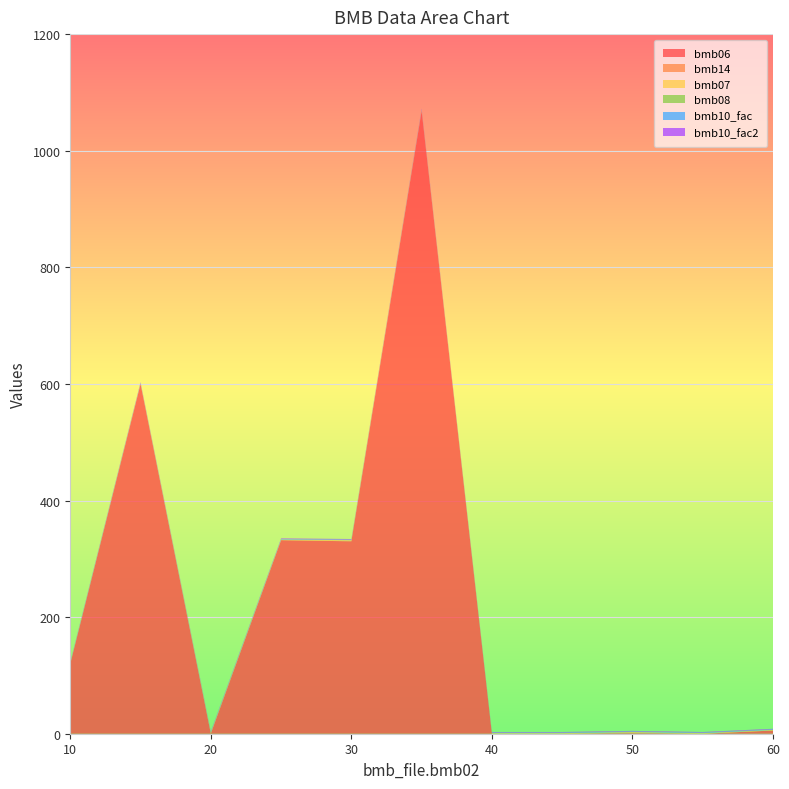

Reading left to right, list all the values displayed in this chart.

bmb06: 10=120.0	15=600.0	20=0.0	25=332.0	30=330.0	35=1068.0	40=0.0	45=0.0	50=0.9	55=0.0	60=5.5
bmb14: 10=0.0	15=0.0	20=1.0	25=0.0	30=1.0	35=1.0	40=0.0	45=0.0	50=1.0	55=0.0	60=0.0
bmb07: 10=1.0	15=1.0	20=1.0	25=1.0	30=1.0	35=1.0	40=1.0	45=1.0	50=1.0	55=1.0	60=1.0
bmb08: 10=0.0	15=0.0	20=0.0	25=0.0	30=0.0	35=0.0	40=0.0	45=0.0	50=0.0	55=0.0	60=0.0
bmb10_fac: 10=1.0	15=1.0	20=1.0	25=1.0	30=1.0	35=1.0	40=1.0	45=1.0	50=1.0	55=1.0	60=1.0
bmb10_fac2: 10=1.0	15=1.0	20=1.0	25=1.0	30=1.0	35=1.0	40=1.0	45=1.0	50=1.0	55=1.0	60=1.0